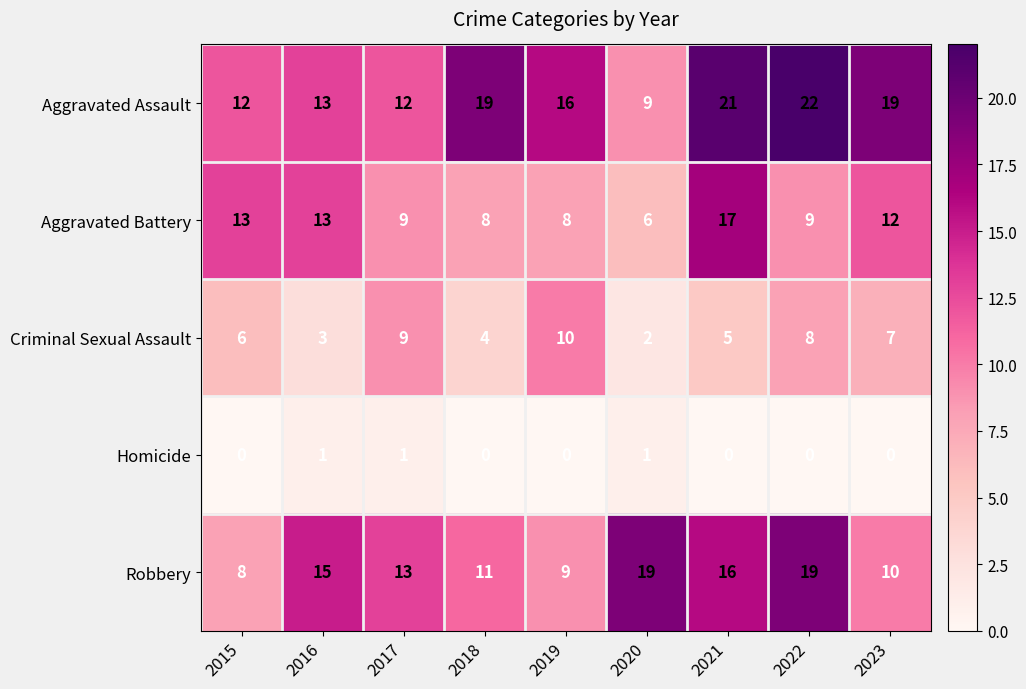

What is the minimum value for Robbery?

8